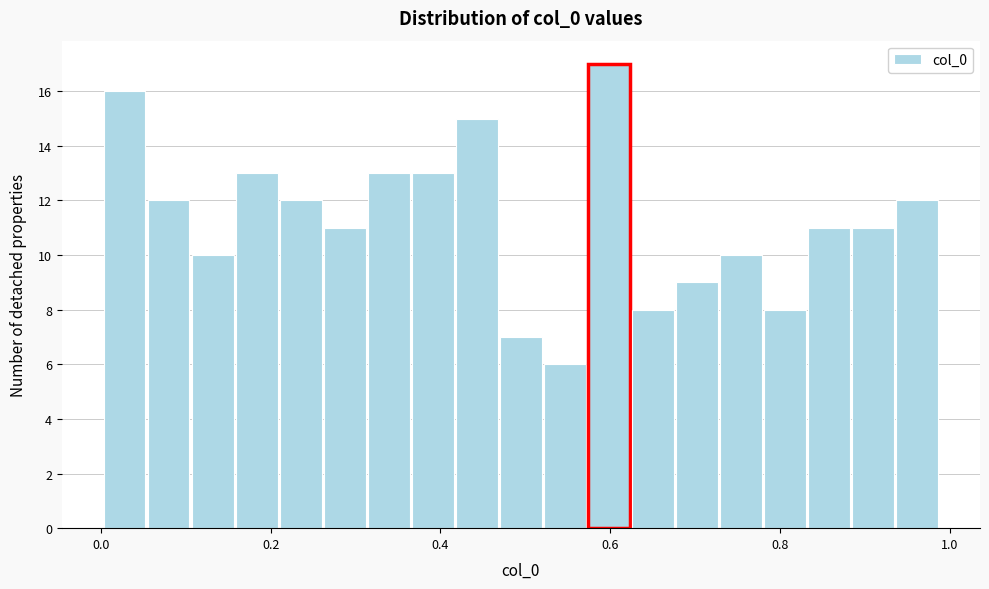

Read against the x-axis, roughly where is the centre of the tallest bar?

0.60